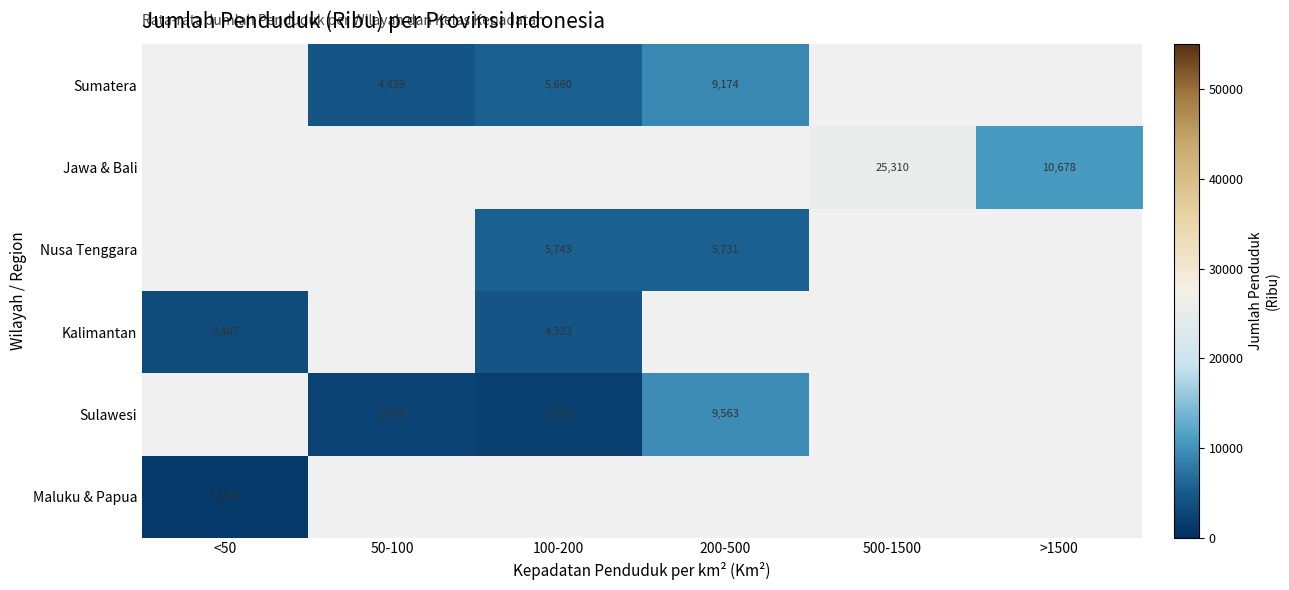

Between 100-200 and 50-100, which is larger?

100-200